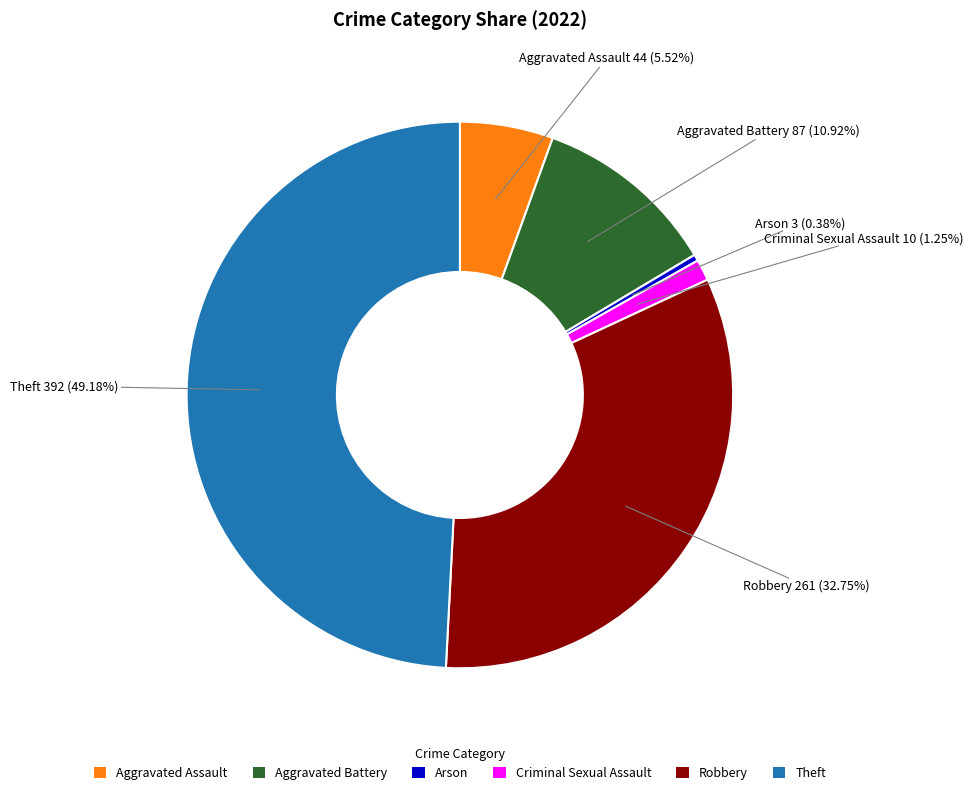

To the nearest percent, what is the combined percentage of Theft and Aggravated Battery?

60%